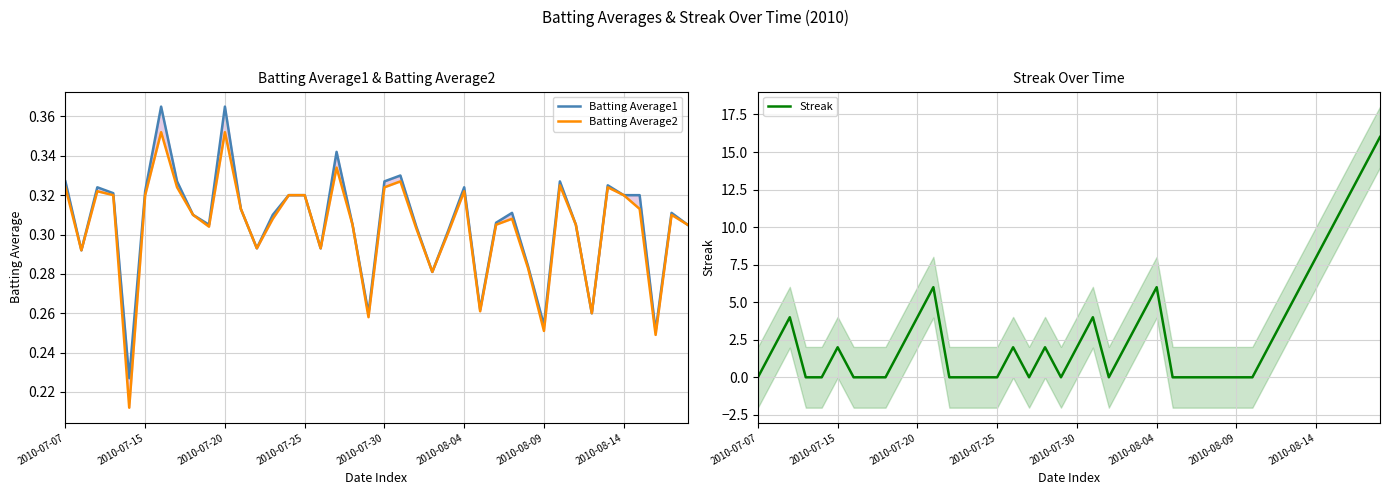

True or false: Batting Average1 and Batting Average2 cross at least once.

False